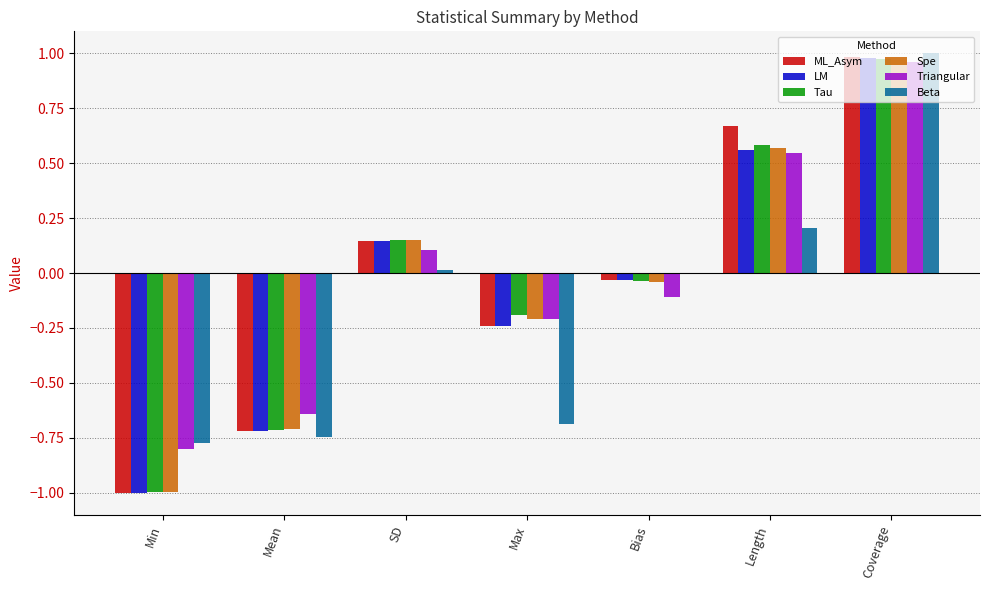

Are the bars horizontal?

No